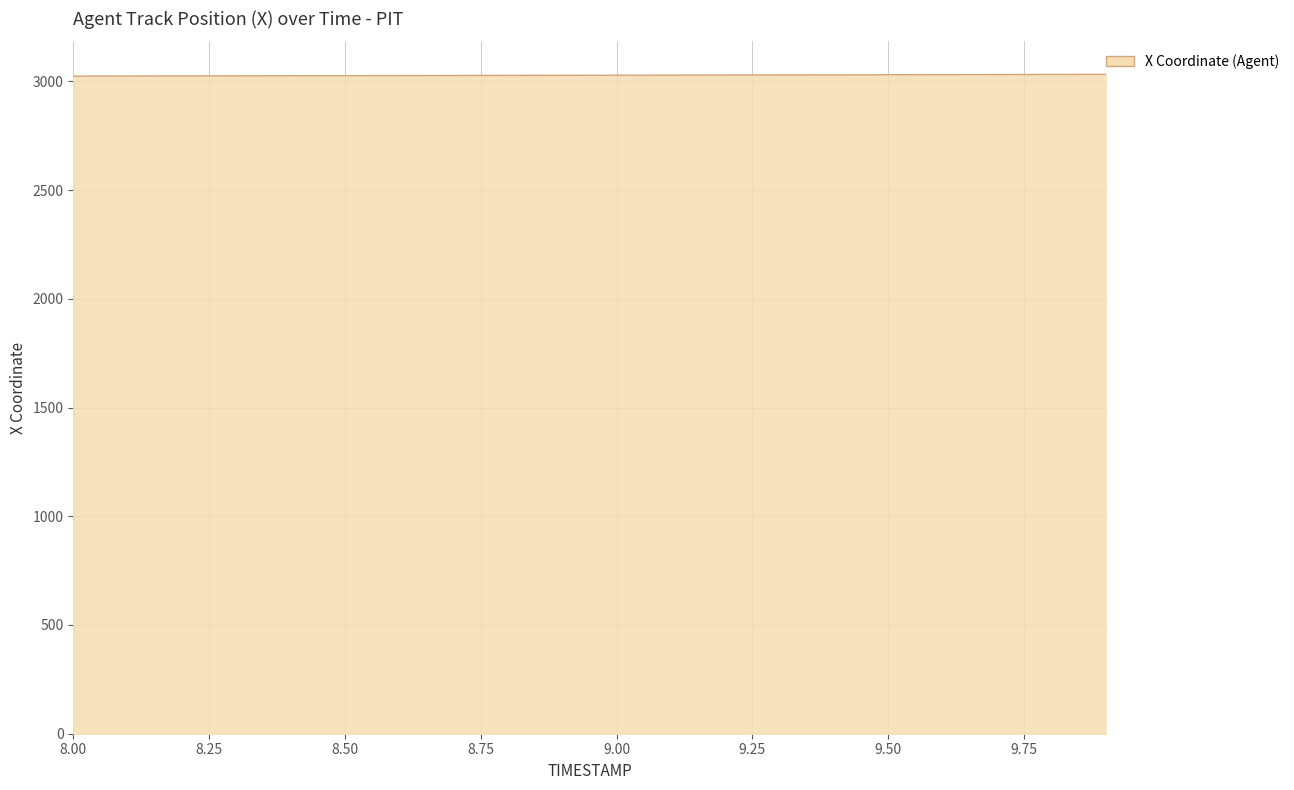

Does the chart have visible grid lines?

Yes